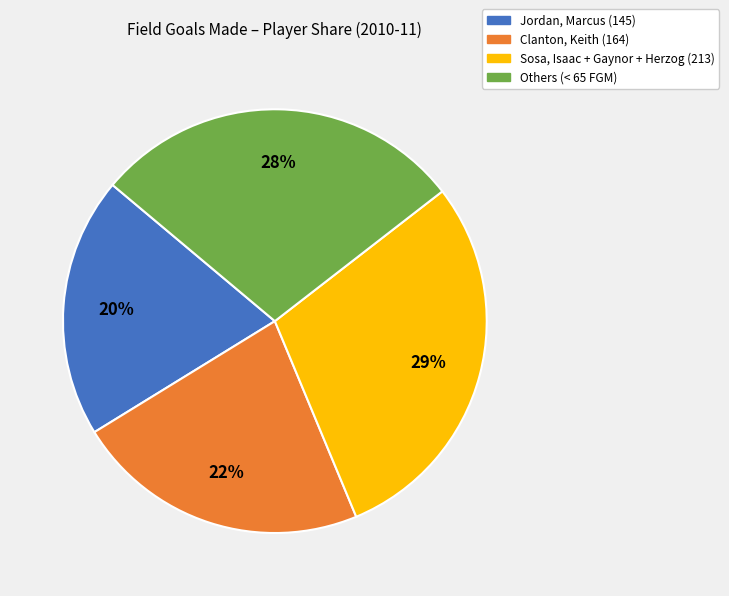

To the nearest percent, what is the difference between the largest and smallest slice percentages?

9%